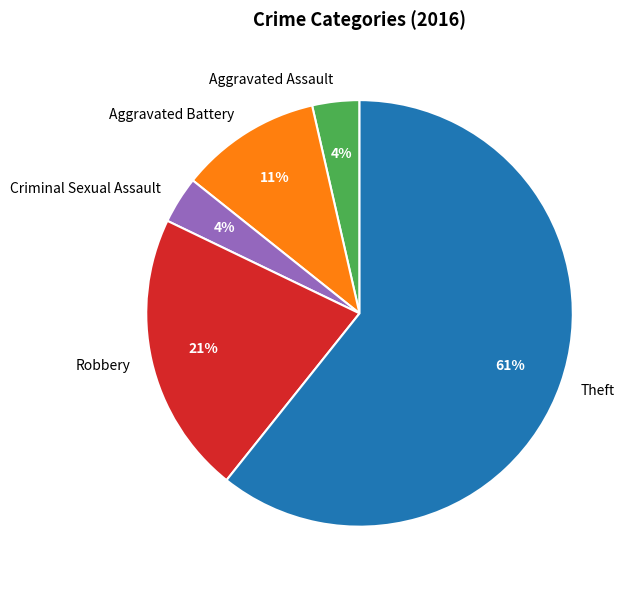

To the nearest percent, what is the difference between the Aggravated Assault and Aggravated Battery slice percentages?

7%